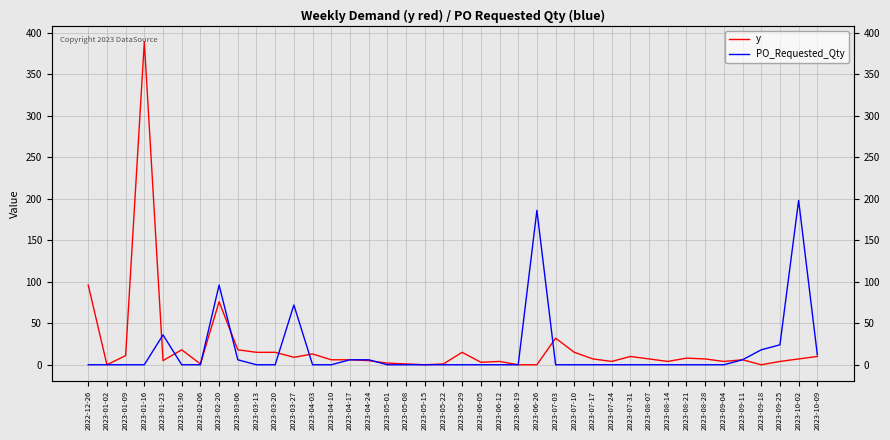

What is the total value across all series at 2023-09-25?

28